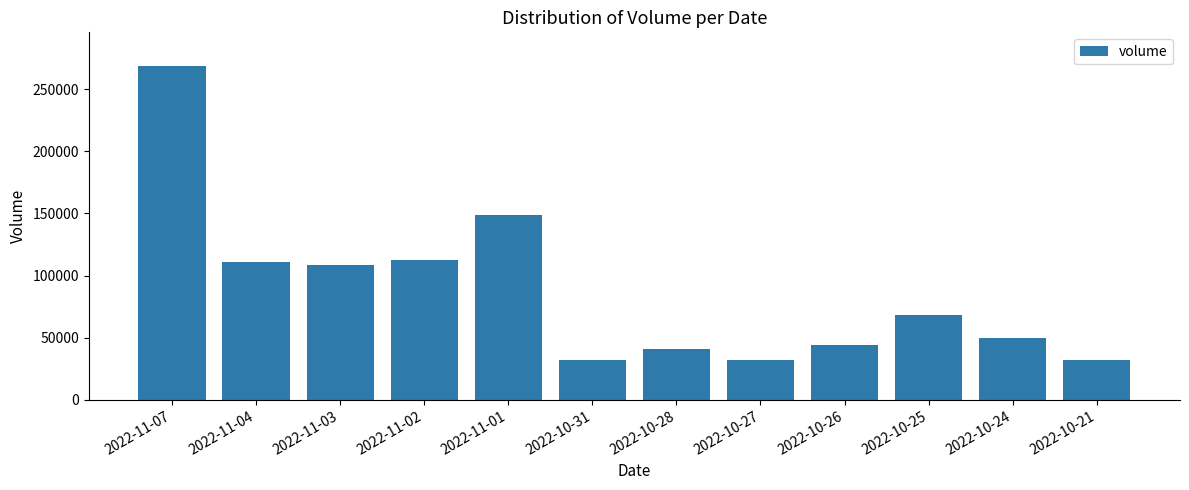

What is the value of the 7th bar from the left?

40785